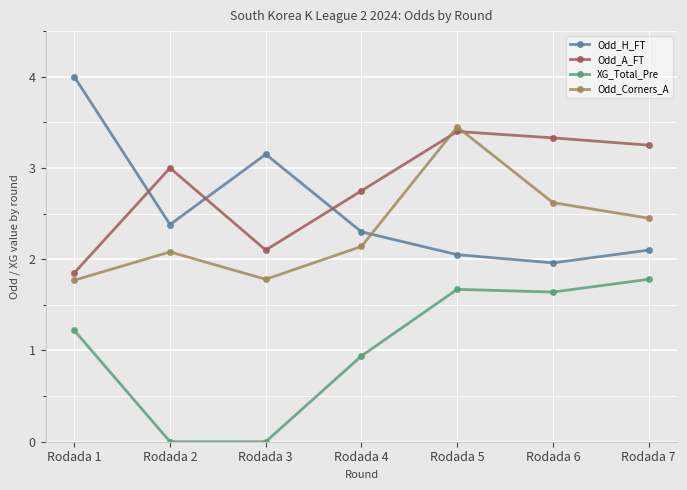

Is it true that XG_Total_Pre equals 0.3 at Rodada 4?

False